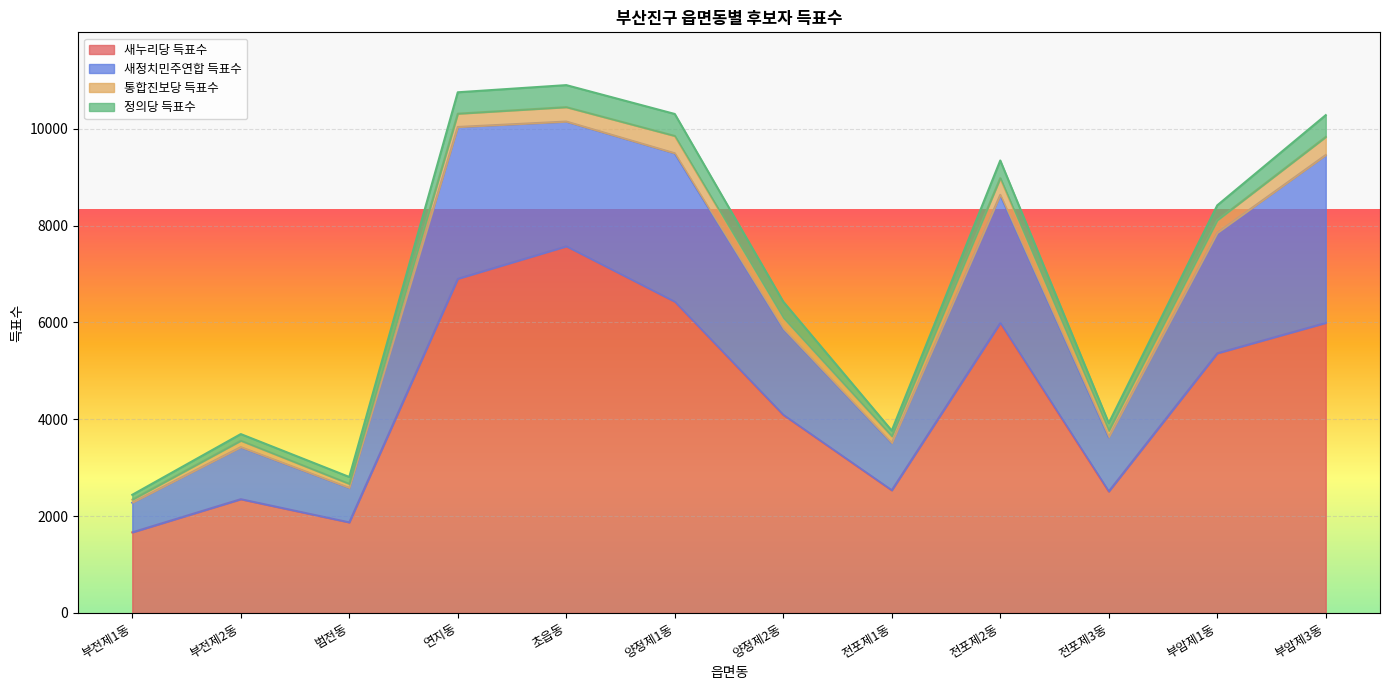

List the series in order of their peak value, highest first.

새누리당 득표수, 새정치민주연합 득표수, 정의당 득표수, 통합진보당 득표수